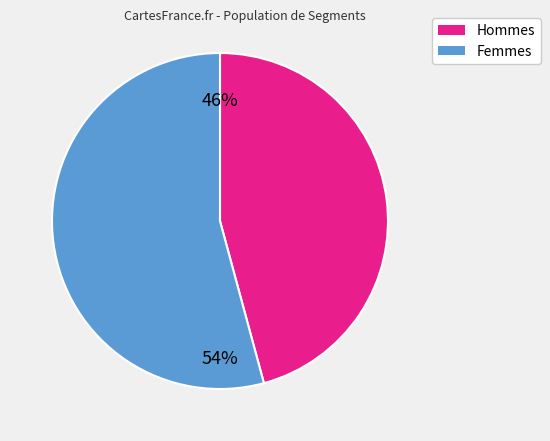

Is there any slice that represents more than half of the pie?

Yes